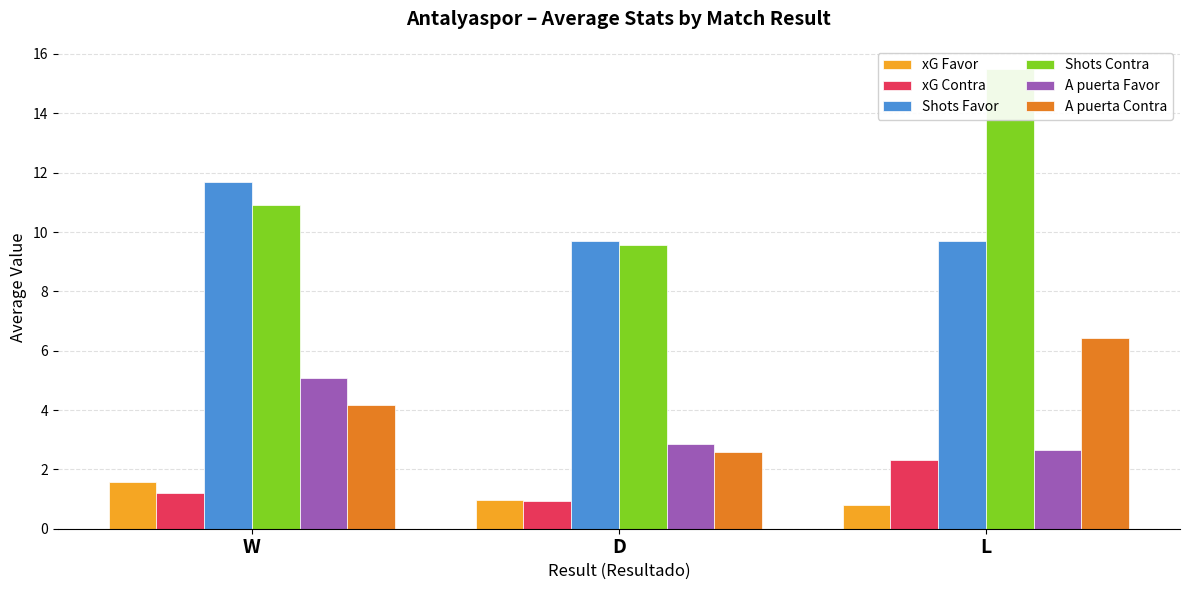

Rank the series at L from highest to lowest value.

Shots Contra, Shots Favor, A puerta Contra, A puerta Favor, xG Contra, xG Favor